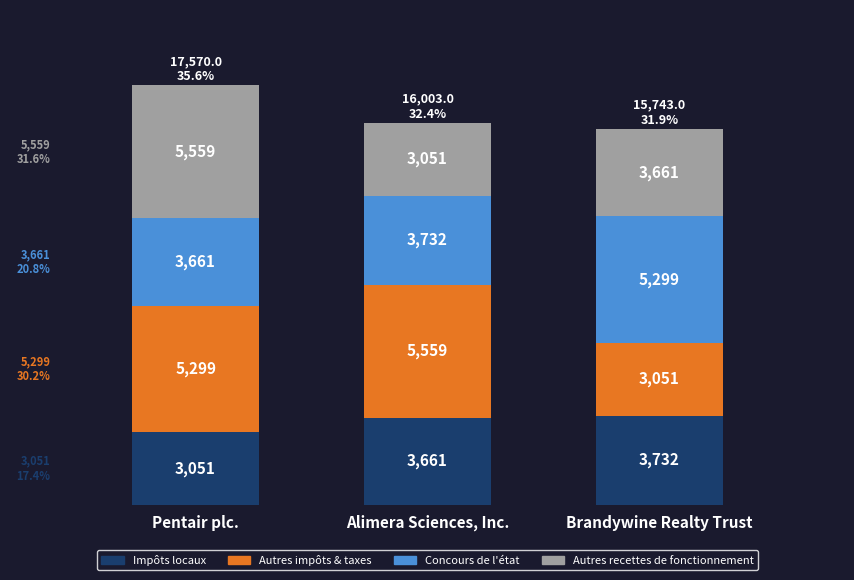

How many data points in Impôts locaux are less than 3661?

1